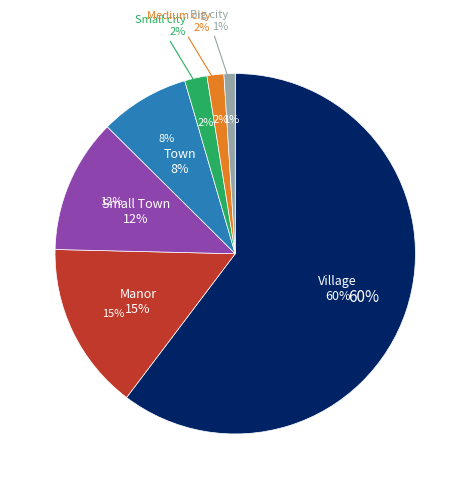

What is the largest slice in the pie chart?

Village